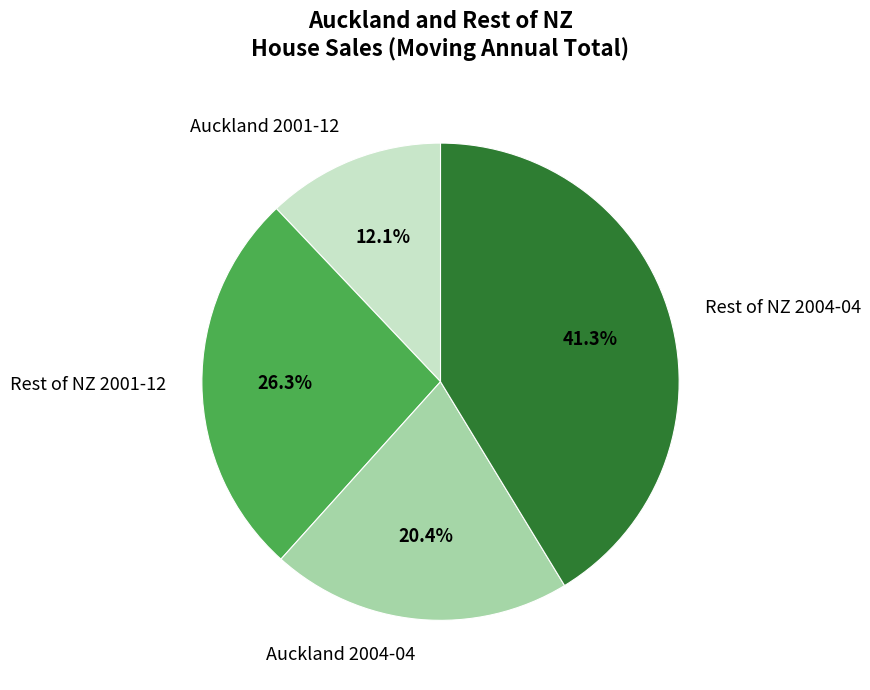

Approximately how many times larger is the value at Rest of NZ 2004-04 compared to Auckland 2004-04?

2.0